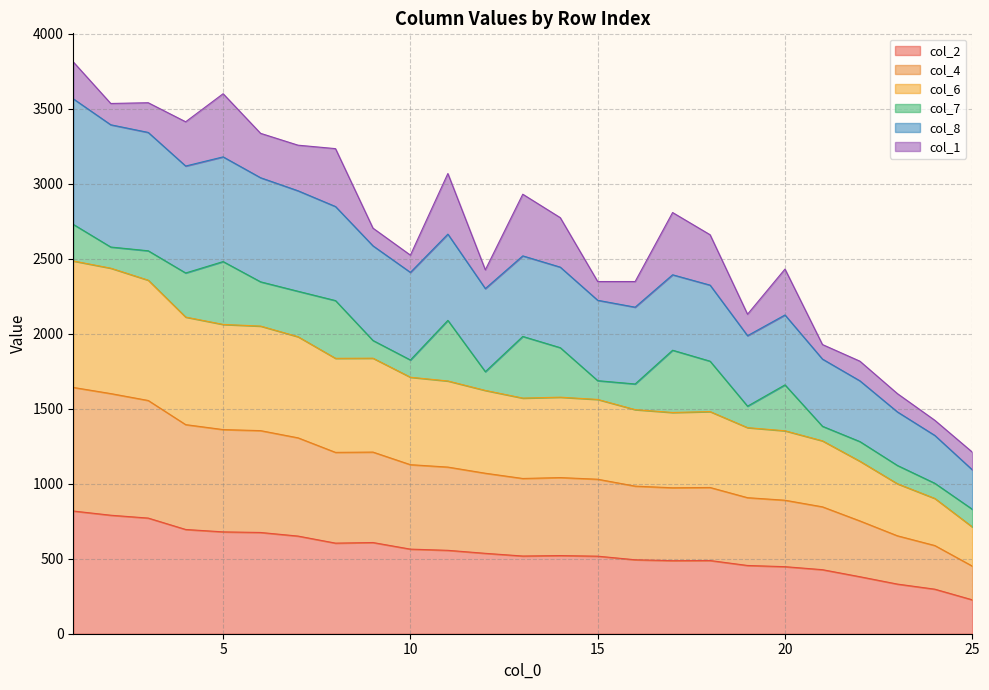

What is the minimum value shown in the chart?

226